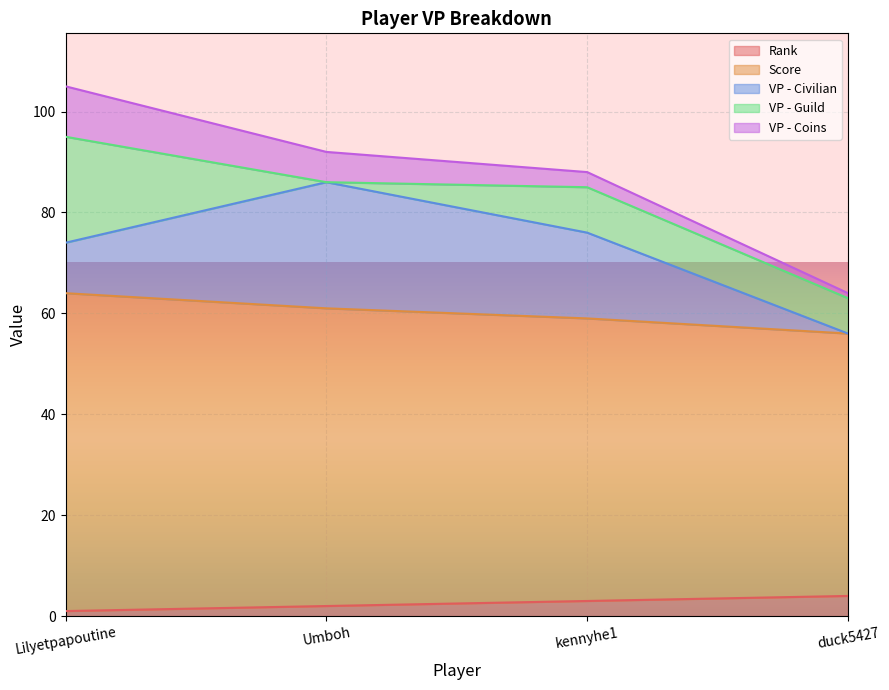

What is the minimum value for Rank?

1